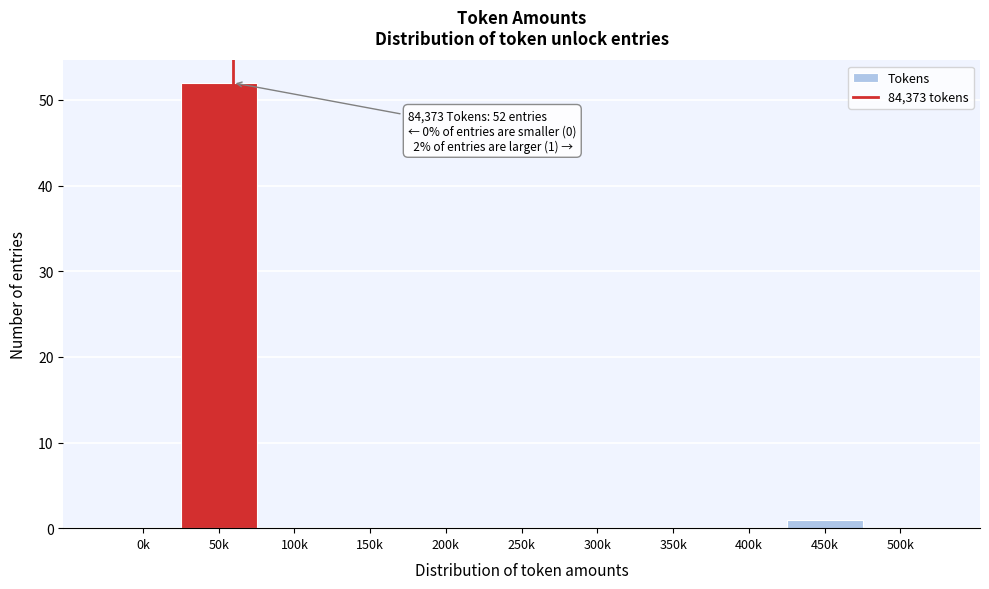

Reading left to right, what are all the values shown in this chart?

0k=0	50k=52	100k=0	150k=0	200k=0	250k=0	300k=0	350k=0	400k=0	450k=1	500k=0